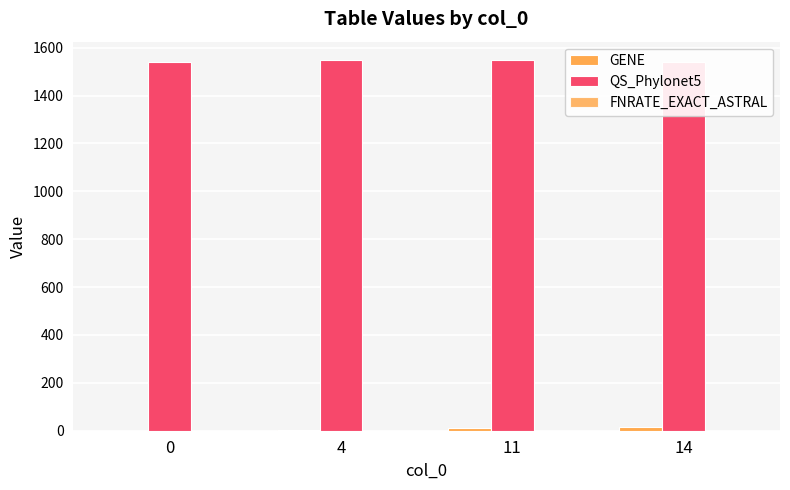

Reading left to right, transcribe all the data shown in this chart.

GENE: 0=0.0	4=4.0	11=11.0	14=14.0
QS_Phylonet5: 0=1542.0	4=1548.0	11=1548.0	14=1542.0
FNRATE_EXACT_ASTRAL: 0=0.1	4=0.1	11=0.0	14=0.1